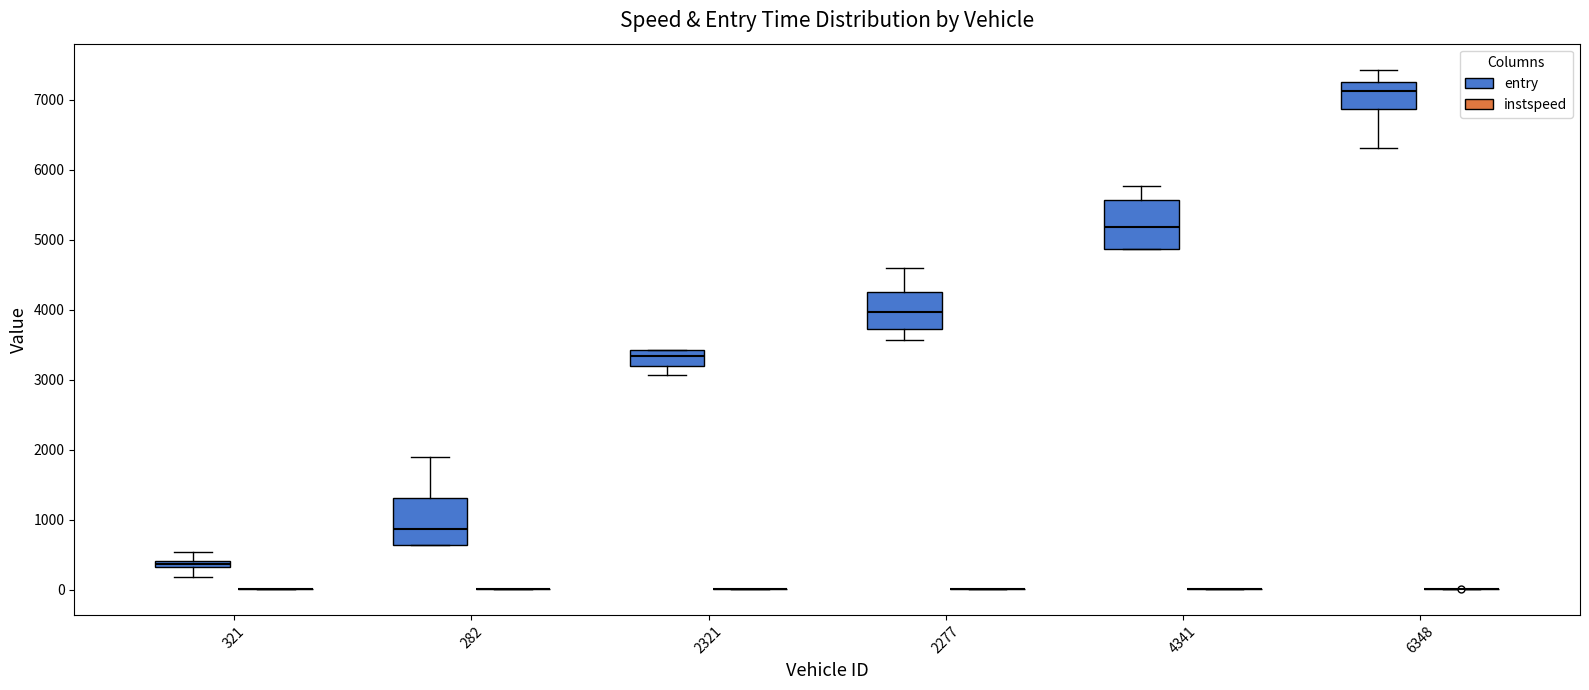

Where is the upper edge of the box for 6348 (entry) on the y-axis? The values are not printed on the chart, so give them approximately, as read against the axis.

7300